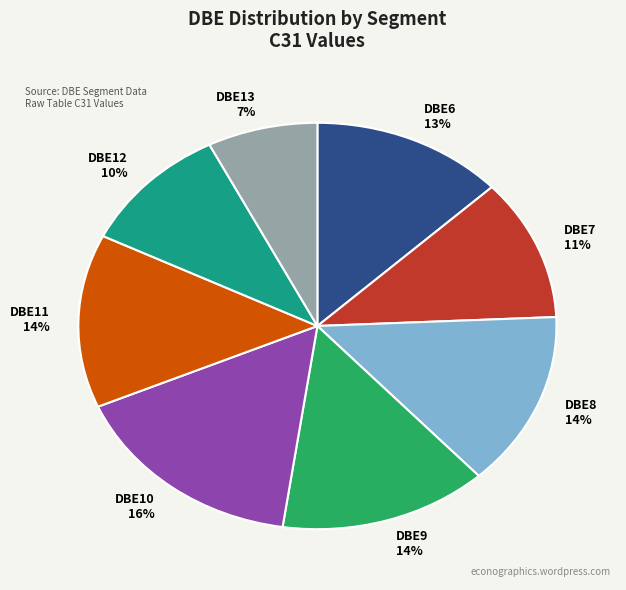

Combined, do DBE8 and DBE9 account for over 50%?

No